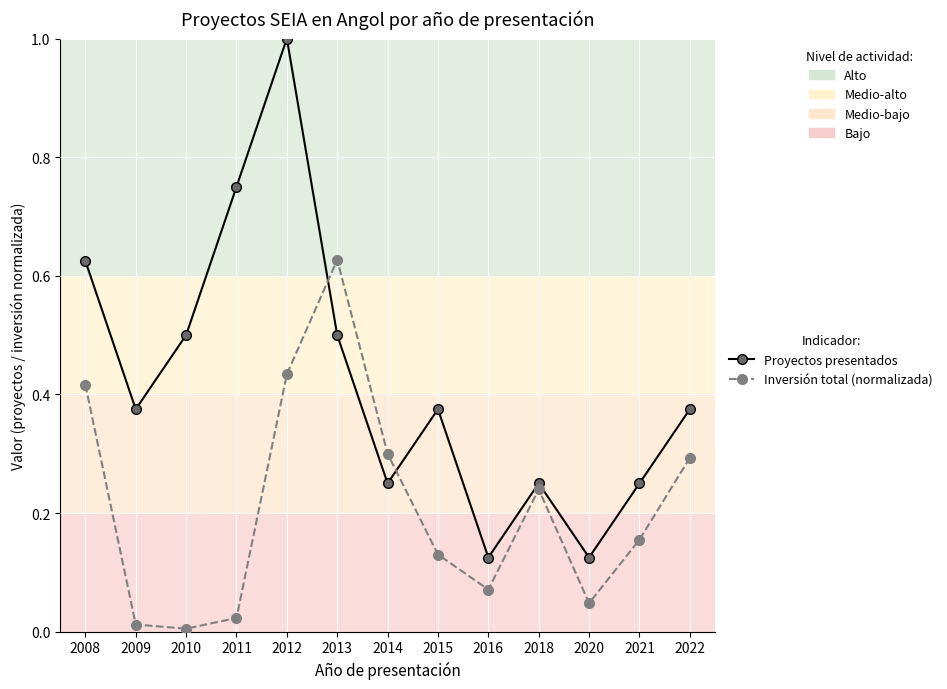

Is the value of Proyectos presentados at 2010 greater than the value of Inversión total (normalizada) at 2020?

Yes